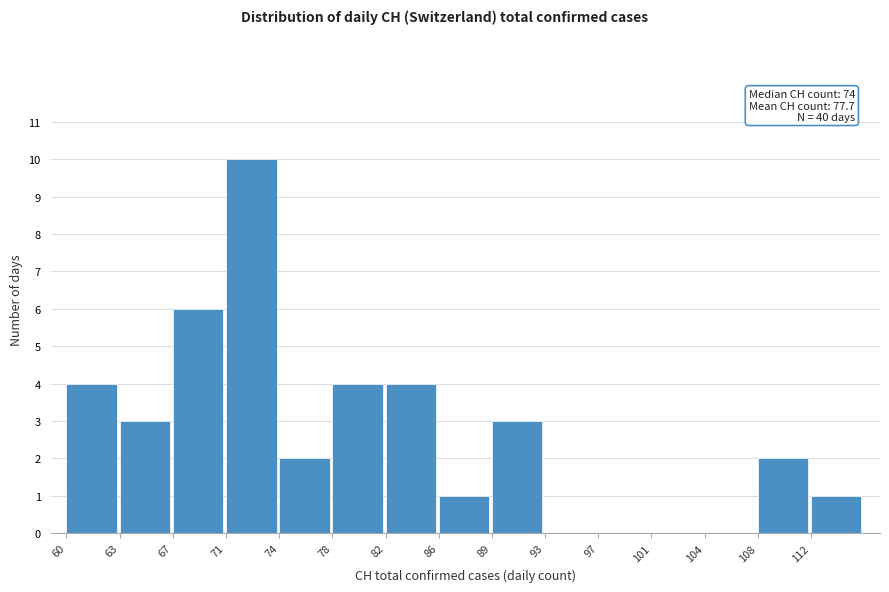

Reading left to right, extract all data points from this chart.

60=4	63=3	67=6	71=10	74=2	78=4	82=4	86=1	89=3	93=0	97=0	101=0	104=0	108=2	112=1